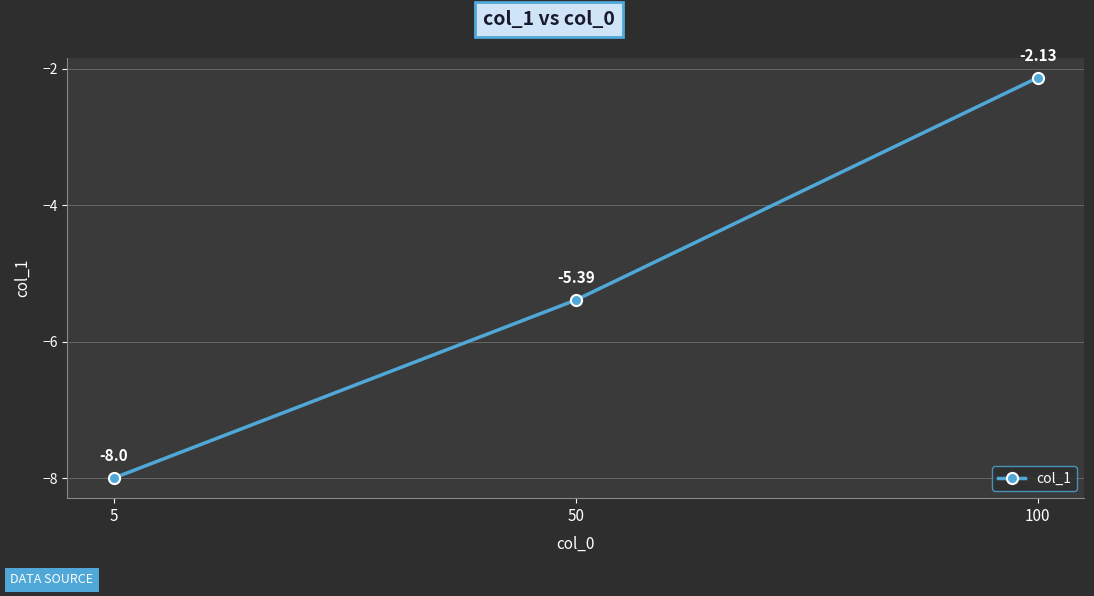

The chart shows a value of -8.8 at 50. True or false?

False